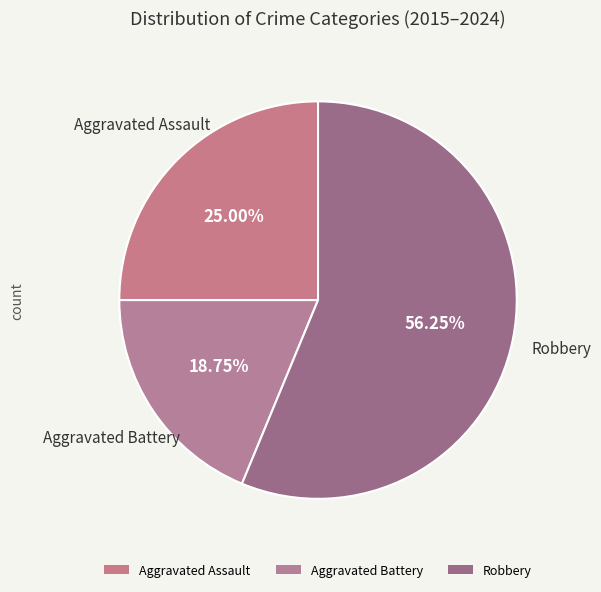

Which slice is the largest?

Robbery